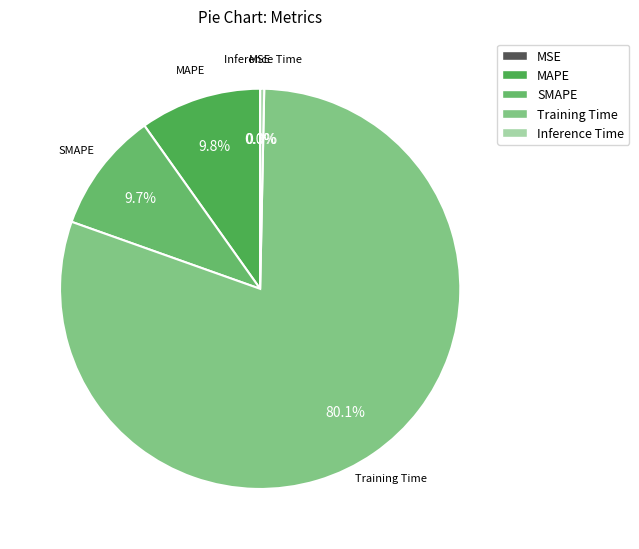

What is the largest slice in the pie chart?

Training Time